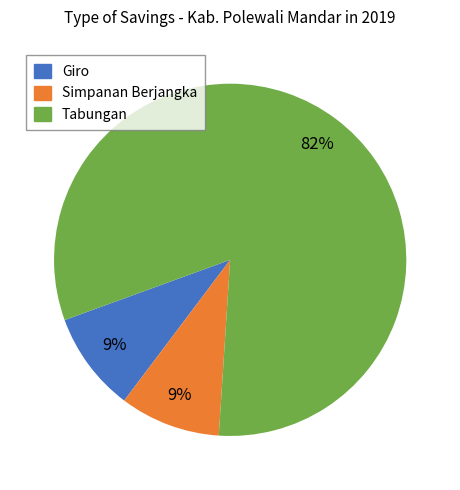

What is the ratio of the value at Simpanan Berjangka to the value at Giro?

1.0